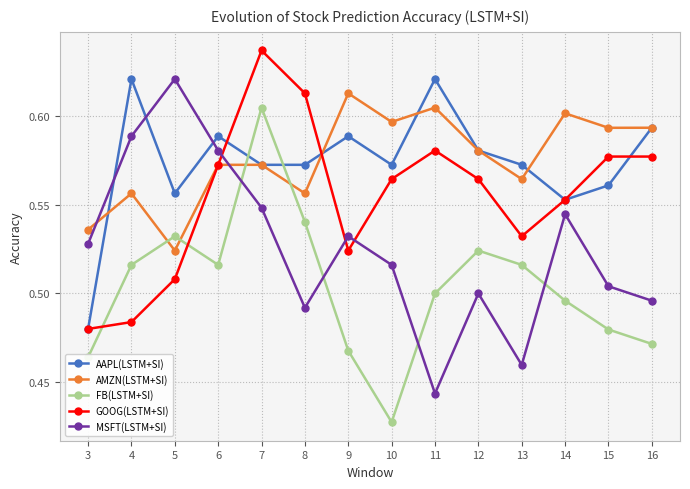

Where do FB(LSTM+SI) and GOOG(LSTM+SI) first cross each other?

3 and 4